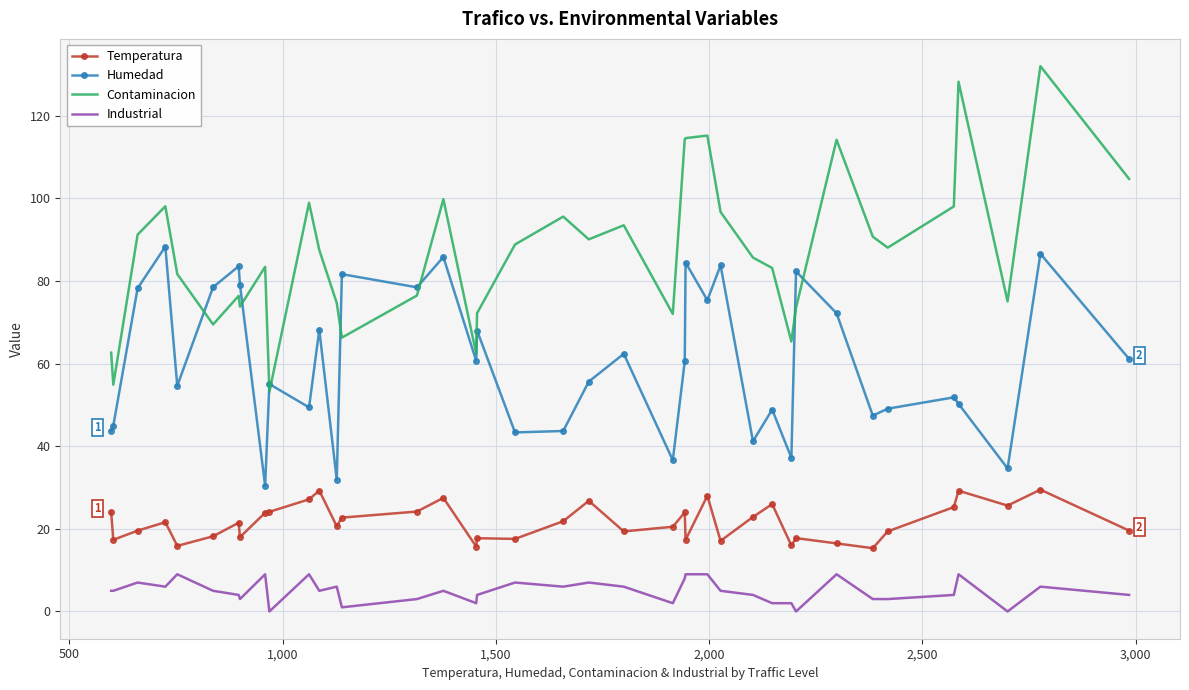

How many categories are shown in the chart?

39